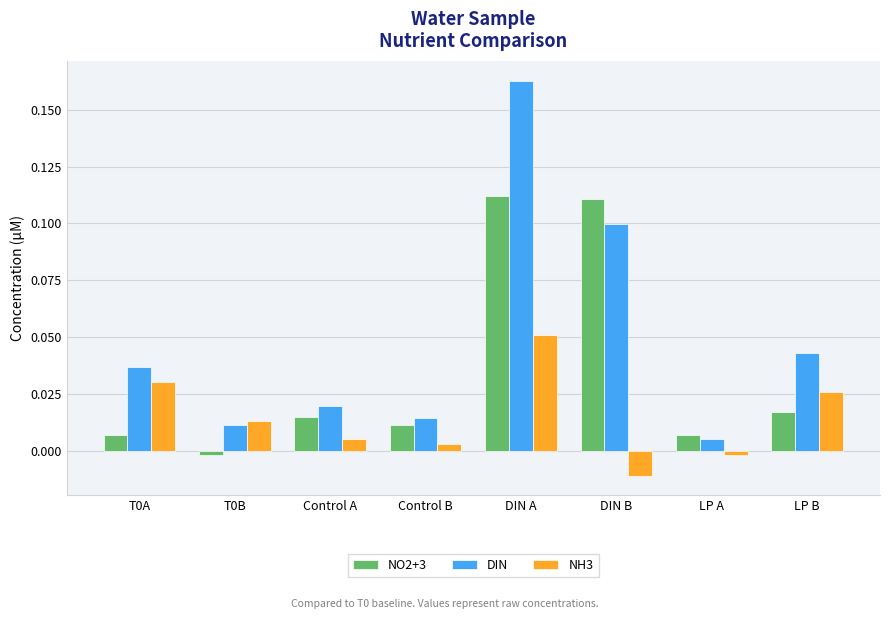

Rank the series by their maximum value, from highest to lowest.

DIN, NO2+3, NH3